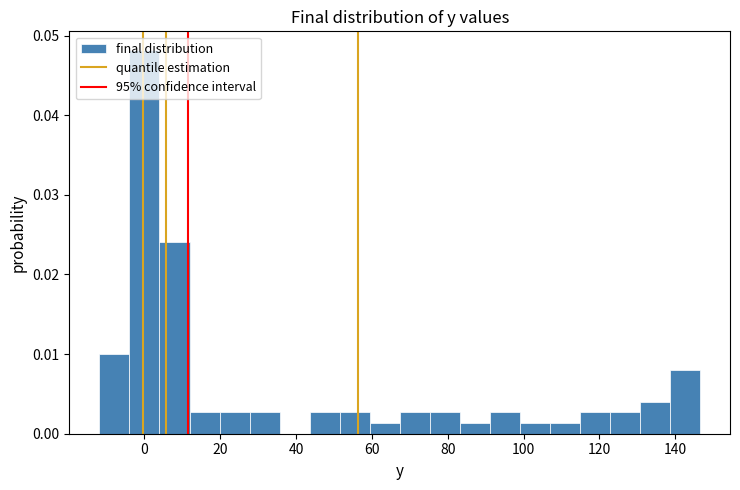

Around what value on the x-axis is the tallest bar? Give the approximate position of its centre, as read against the axis.

0